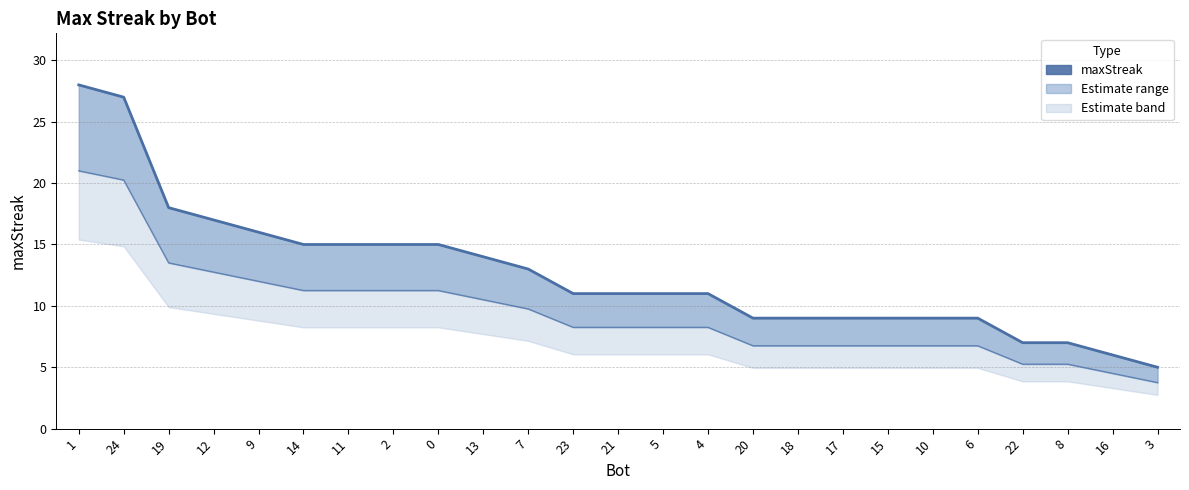

The value at 15 is 9. True or false?

True